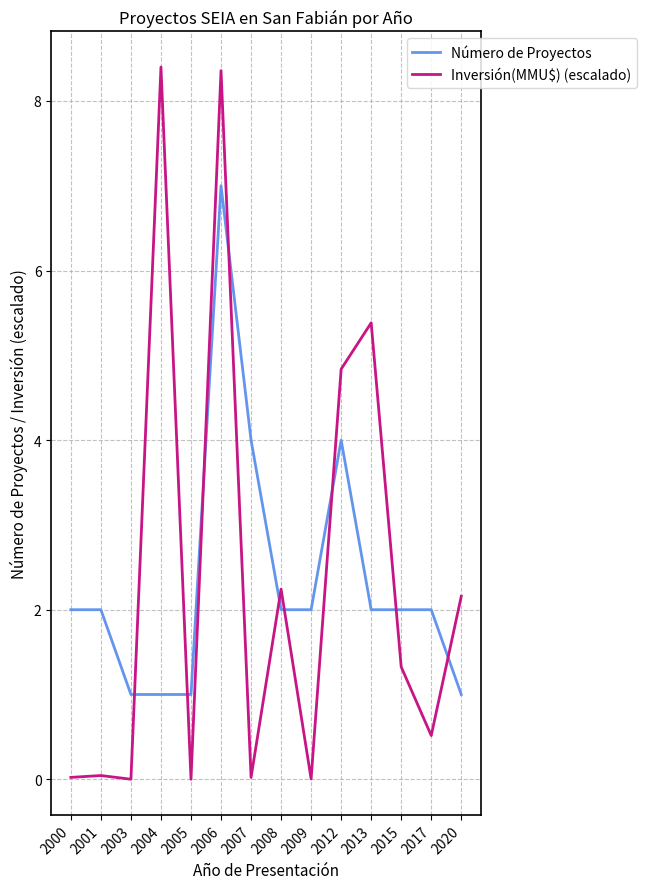

Is the value of Inversión(MMU$) (escalado) at 2008 greater than the value of Número de Proyectos at 2009?

Yes